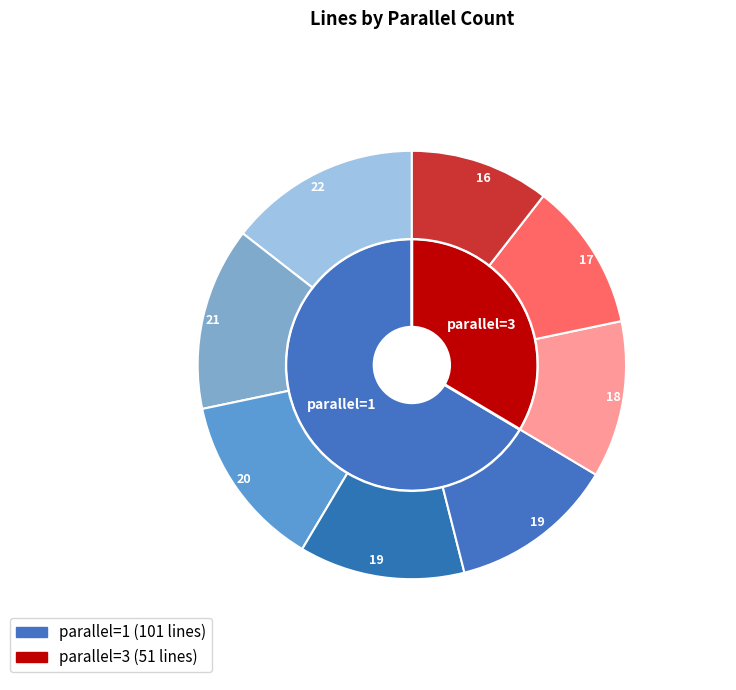

Rank the categories by value from highest to lowest.

parallel=1, parallel=3